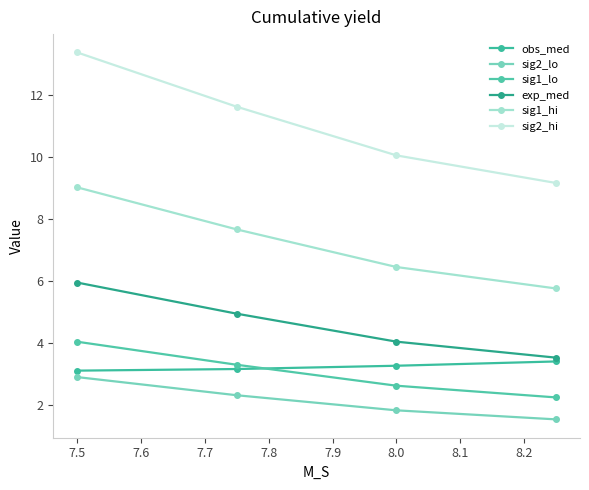

At which category is the sum across all series the highest?

7.5